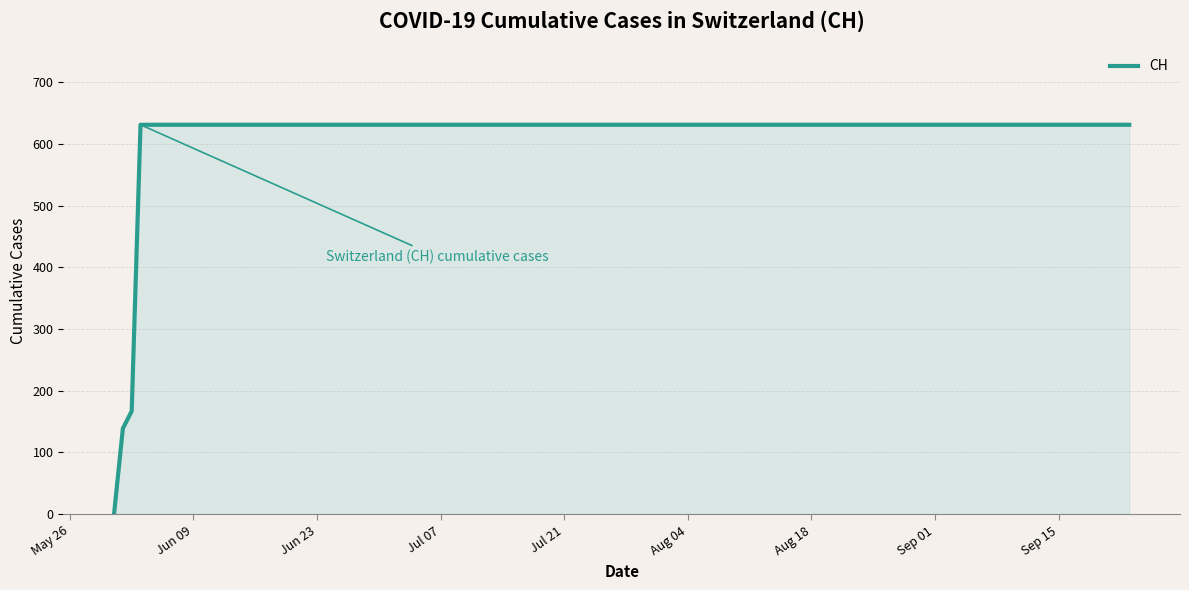

Reading left to right, transcribe all the data shown in this chart.

0	139	167	631	631	631	631	631	631	631	631	631	631	631	631	631	631	631	631	631